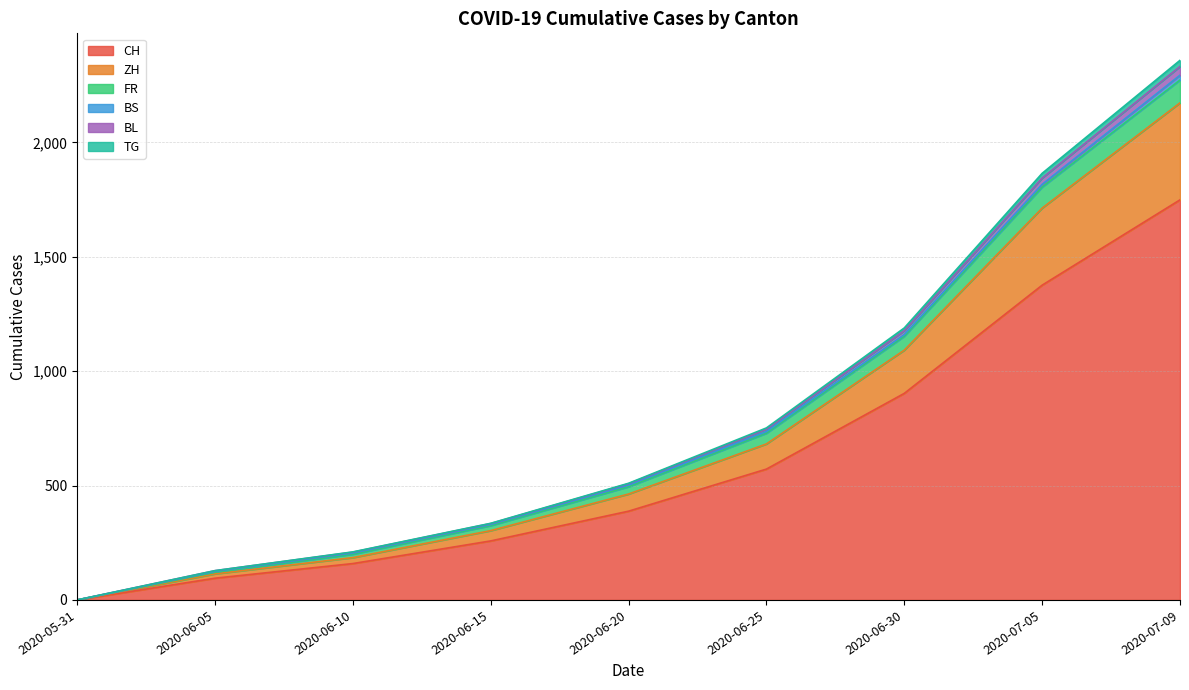

True or false: FR has more than 1 interior local peaks.

False